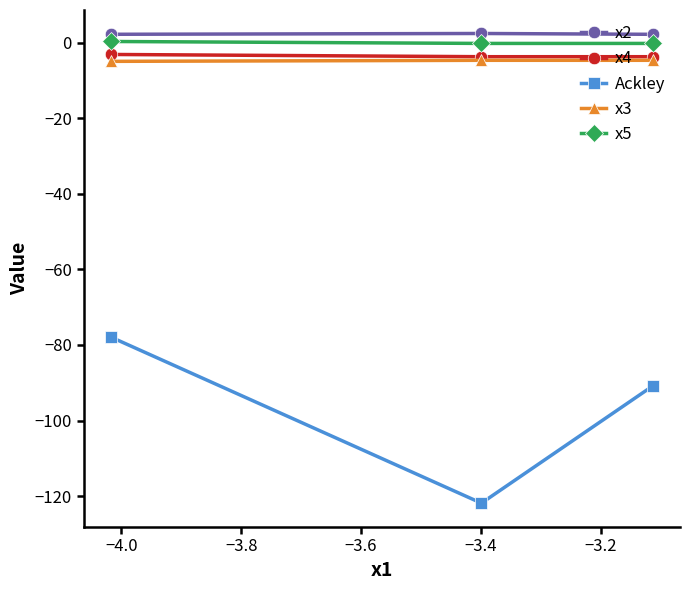

Which series has the widest spread of values?

Ackley